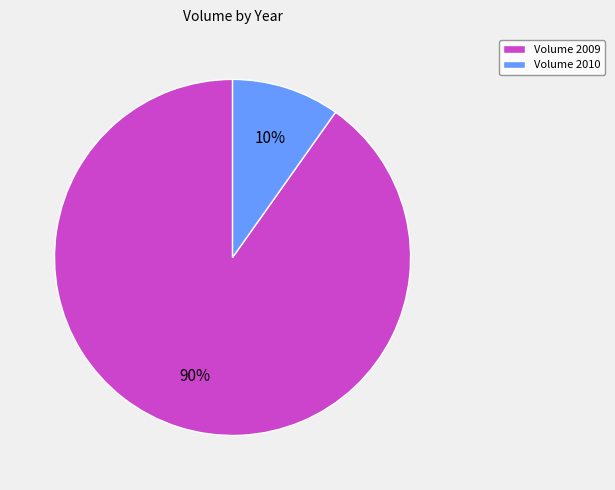

True or false: Volume 2010 accounts for 4% of the total.

False